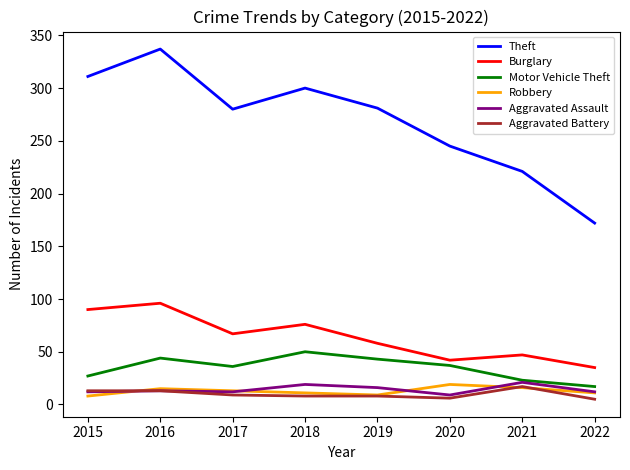

Between 2016 and 2019, which series saw the biggest shift?

Theft